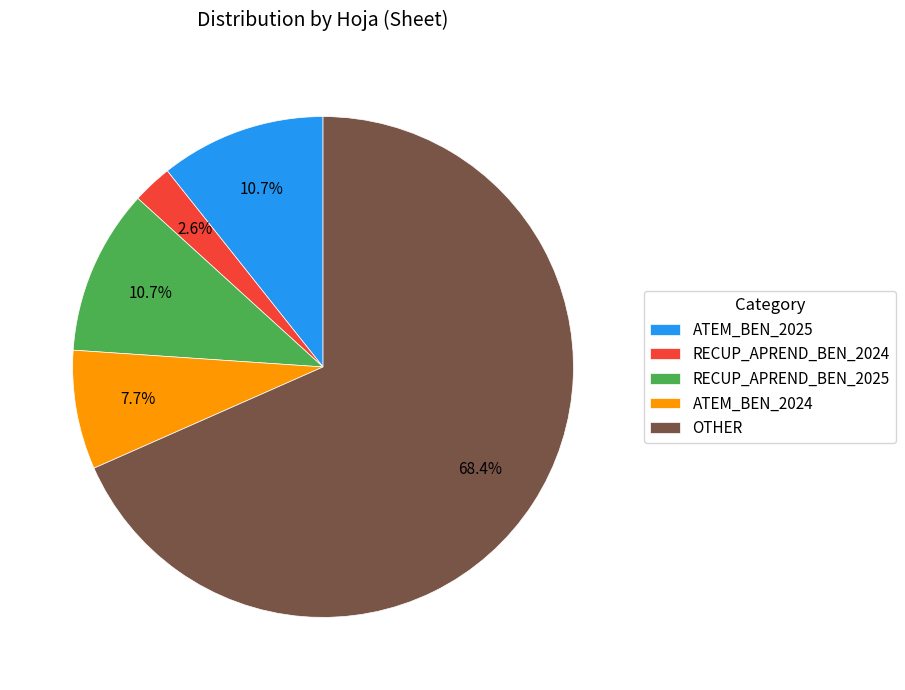

What is the majority slice?

OTHER